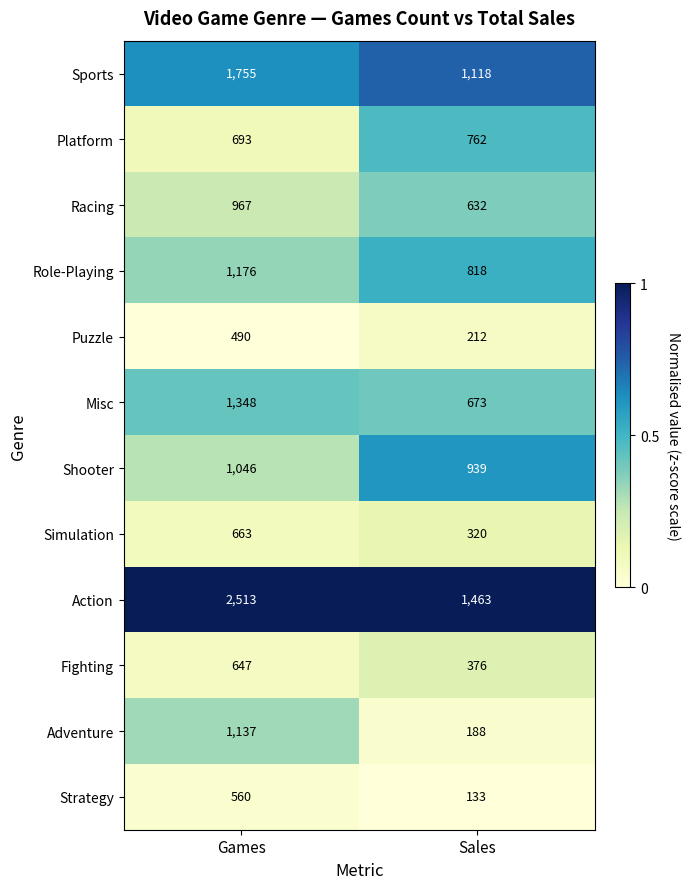

How many distinct data groups are displayed?

12